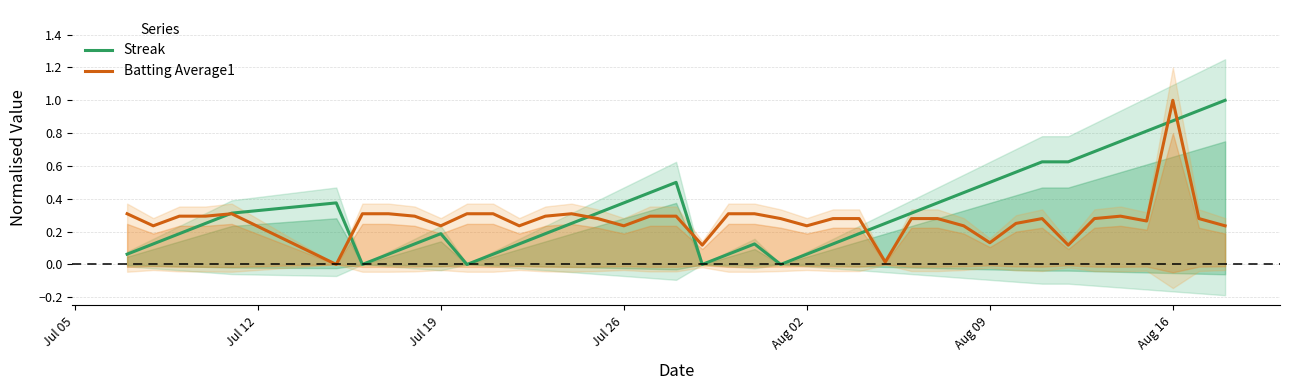

What are all the series names shown in the legend?

Streak, Batting Average1